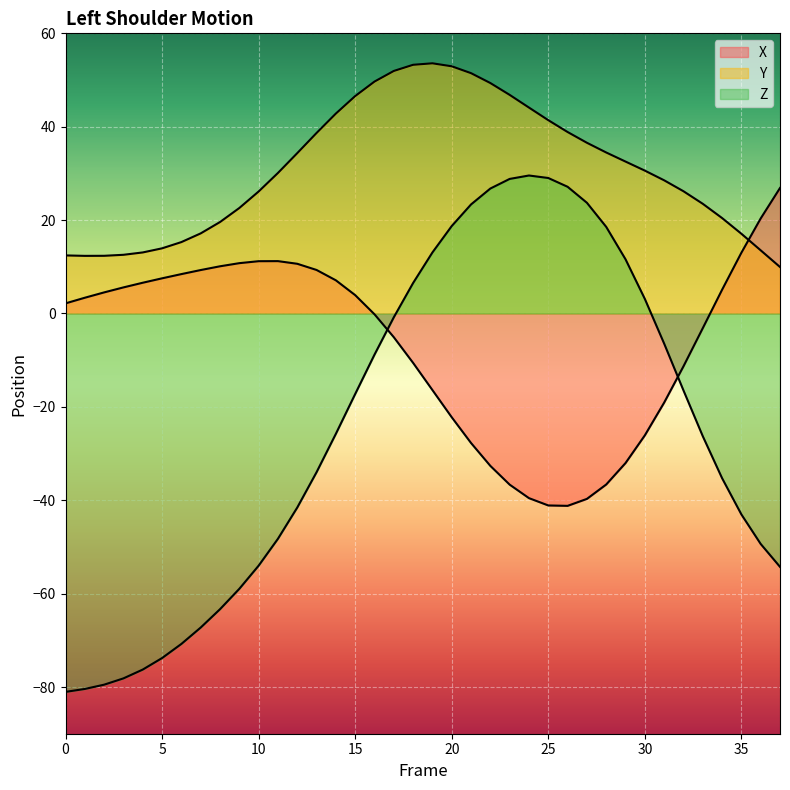

At which category is the sum across all series the highest?

19